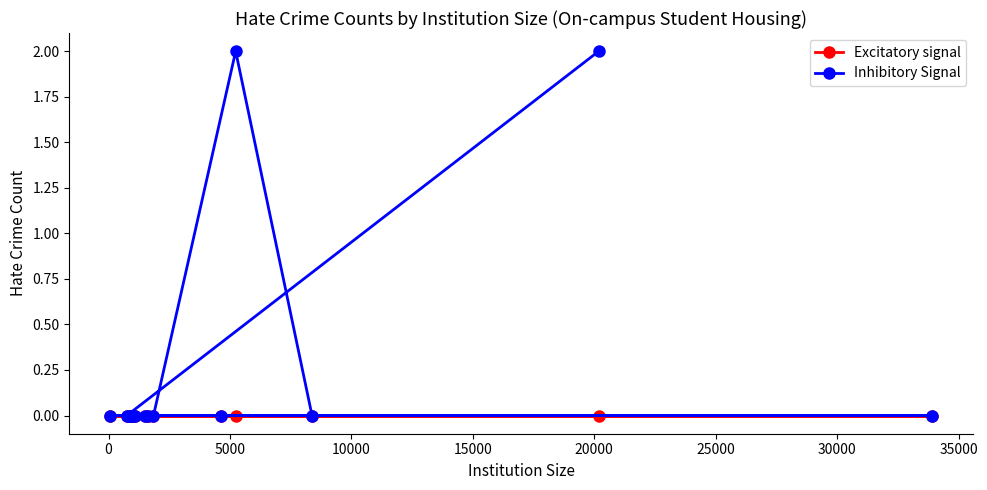

List the series in order of their peak value, highest first.

Inhibitory Signal, Excitatory signal